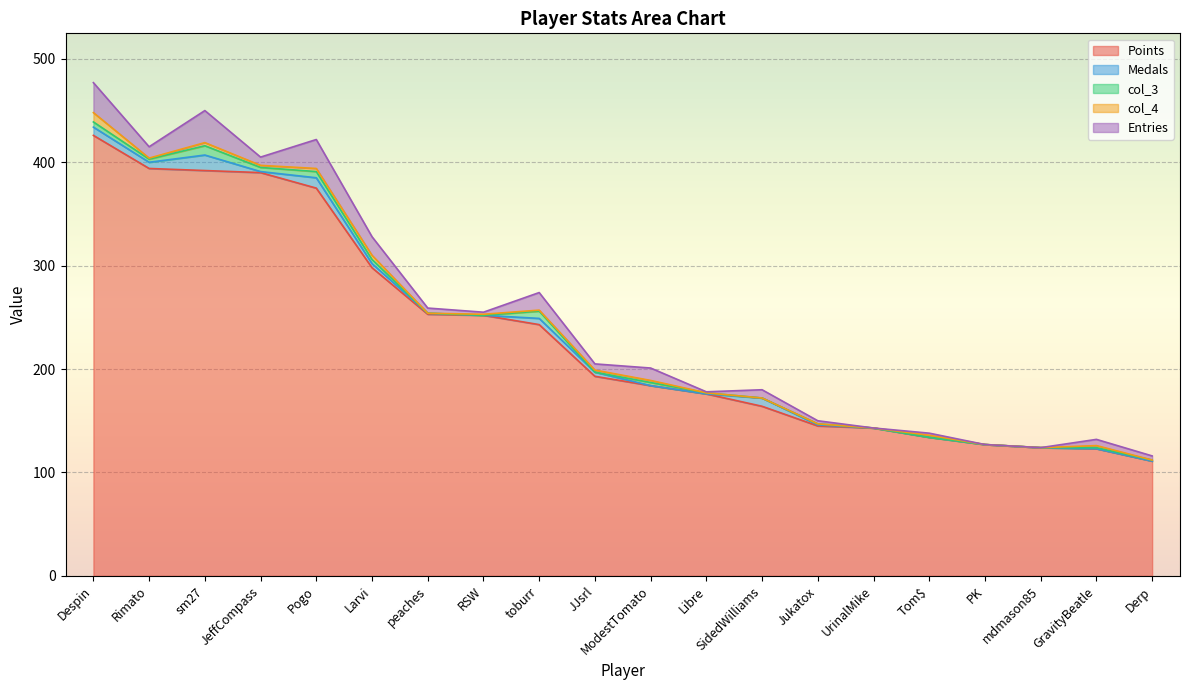

What is the average value of the Points series?

232